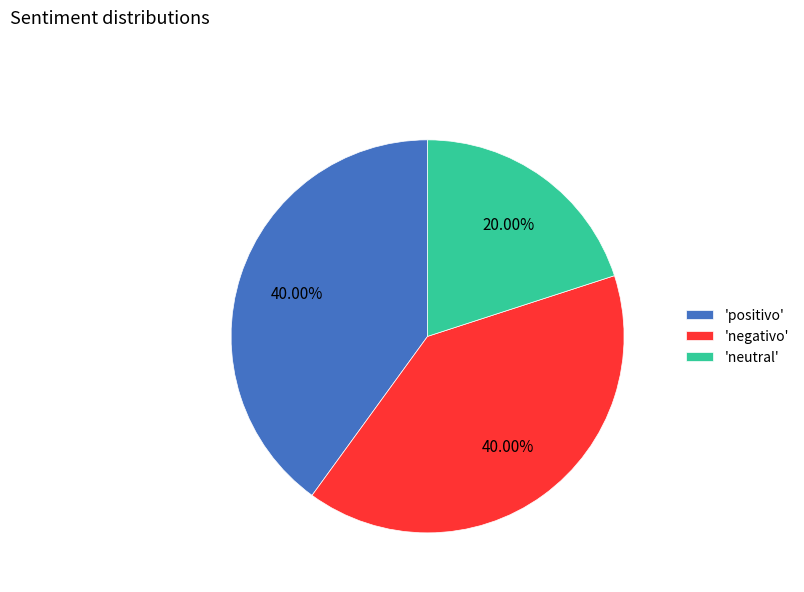

Which has a higher value, 'negativo' or 'neutral'?

'negativo'